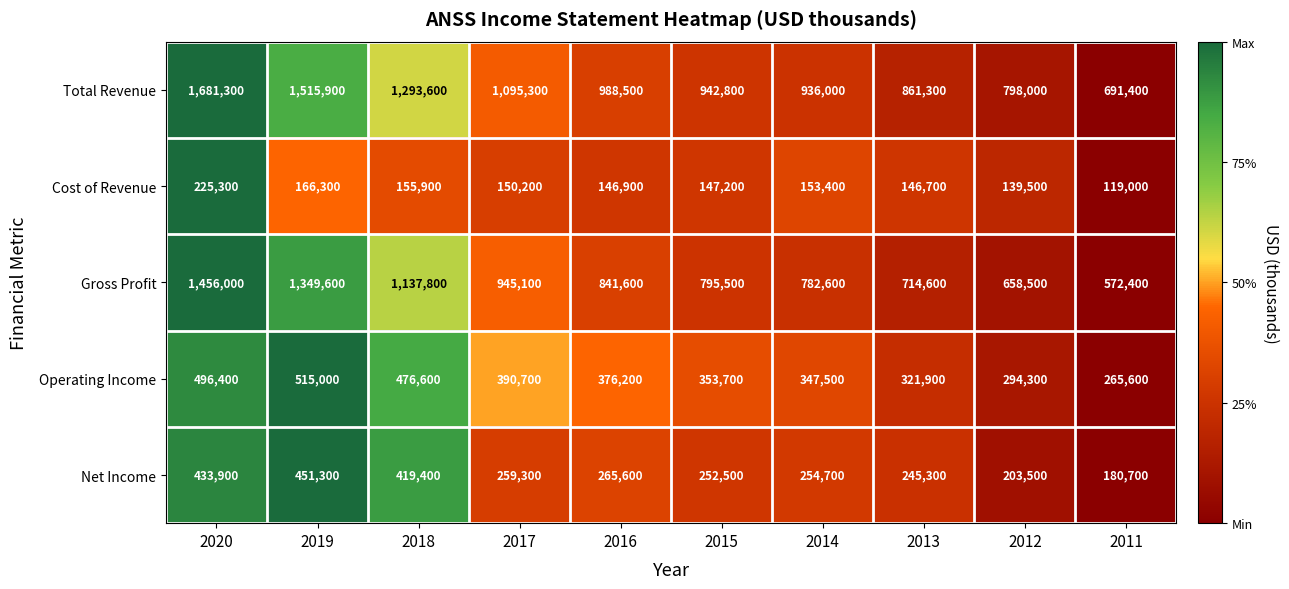

How many data points does each series have?

10